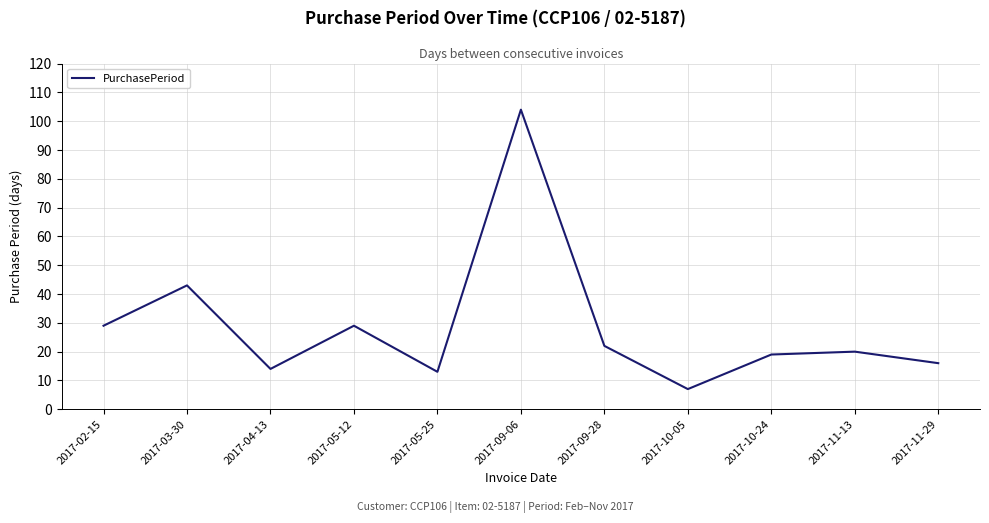

At which category does the data reach its first local valley?

2017-04-13